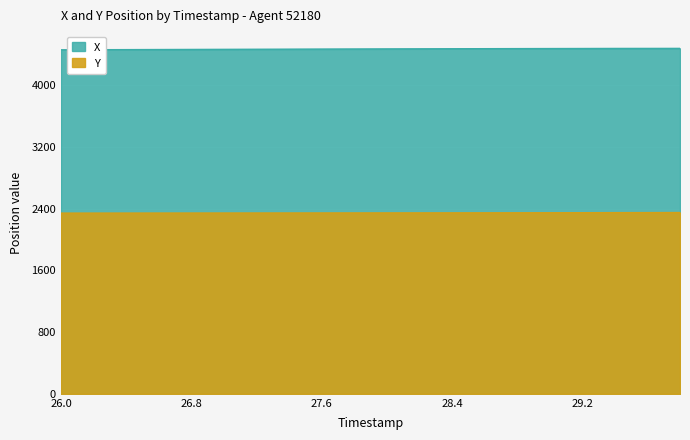

Is it true that Y equals 2342.3 at 27.2?

True